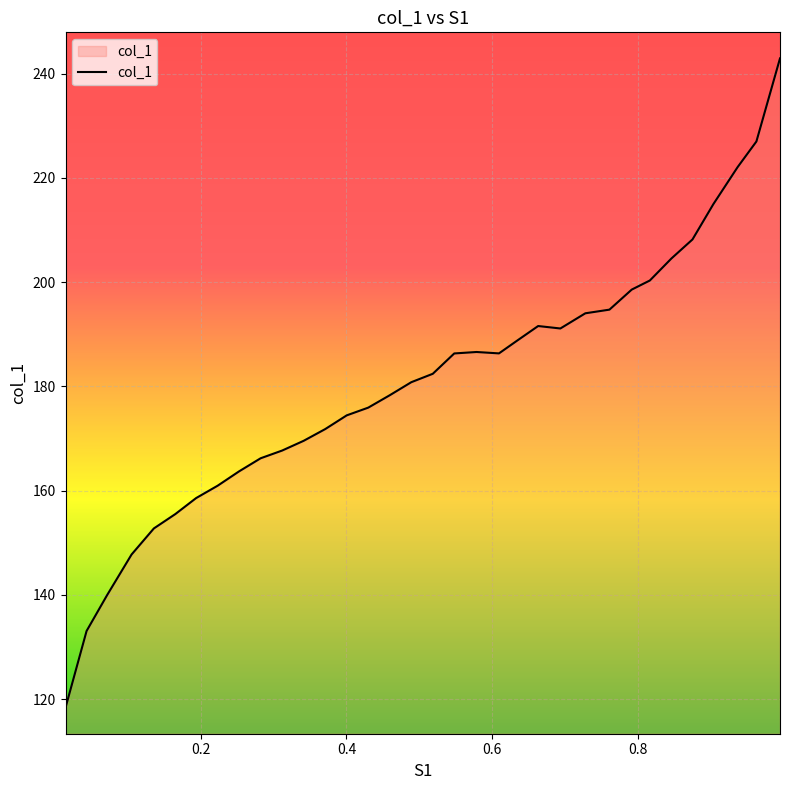

What is the difference between the maximum and minimum values?

124.6